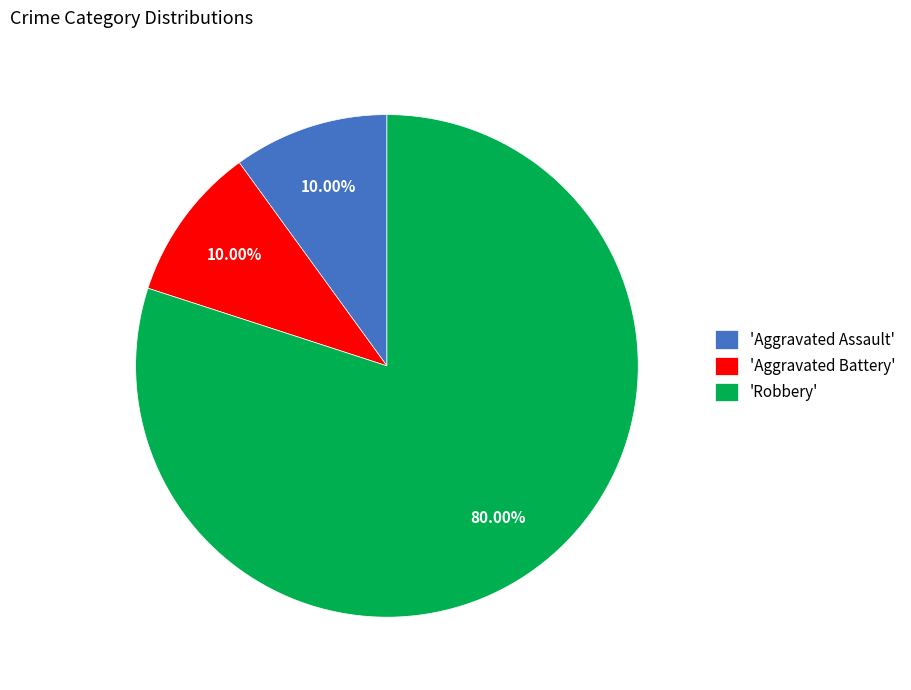

Is the sum of 'Robbery' and 'Aggravated Assault' greater than half?

Yes